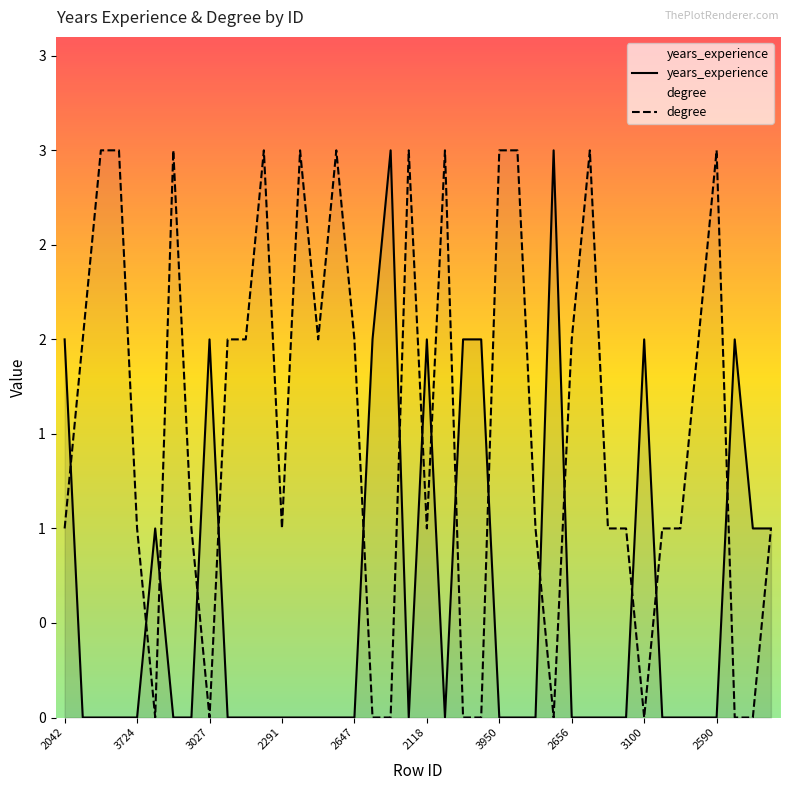

What is the sum of all years_experience values?

25